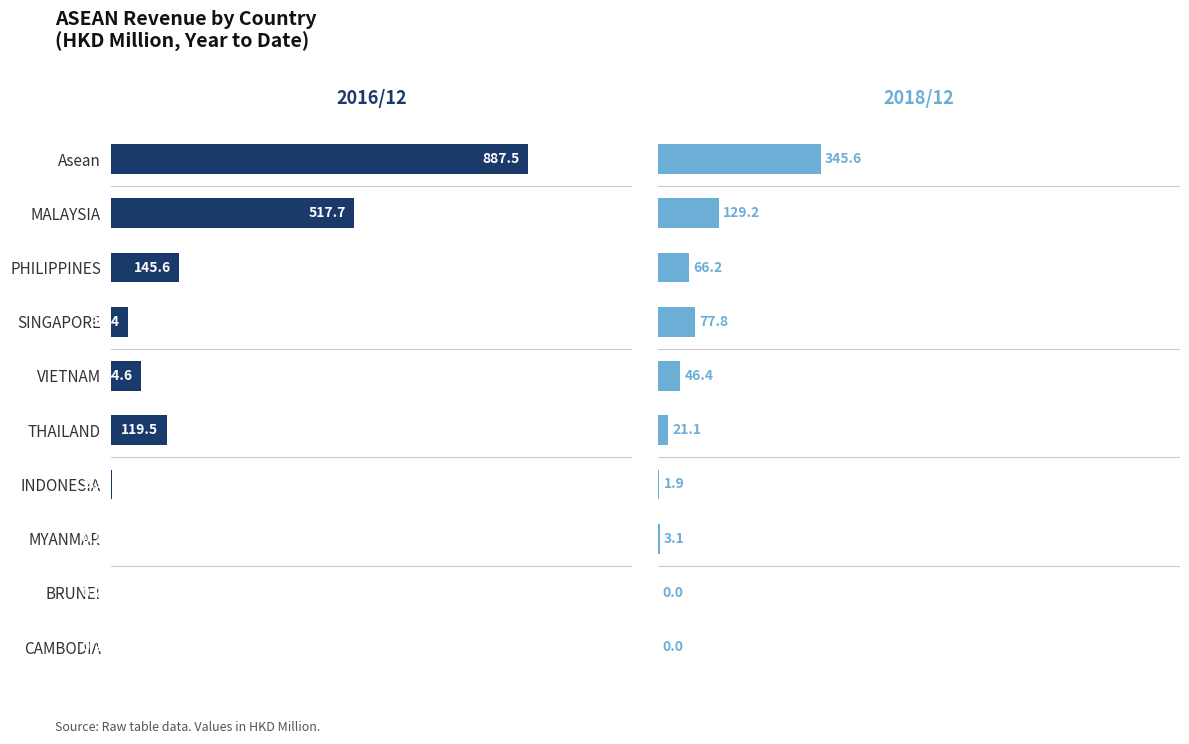

Reading left to right, extract all data points from this chart.

2016/12: 887.5	517.7	145.6	37.4	64.6	119.5	2.3	0.2	0.2	0.2
2018/12: 345.6	129.2	66.2	77.8	46.4	21.1	1.9	3.1	0.0	0.0